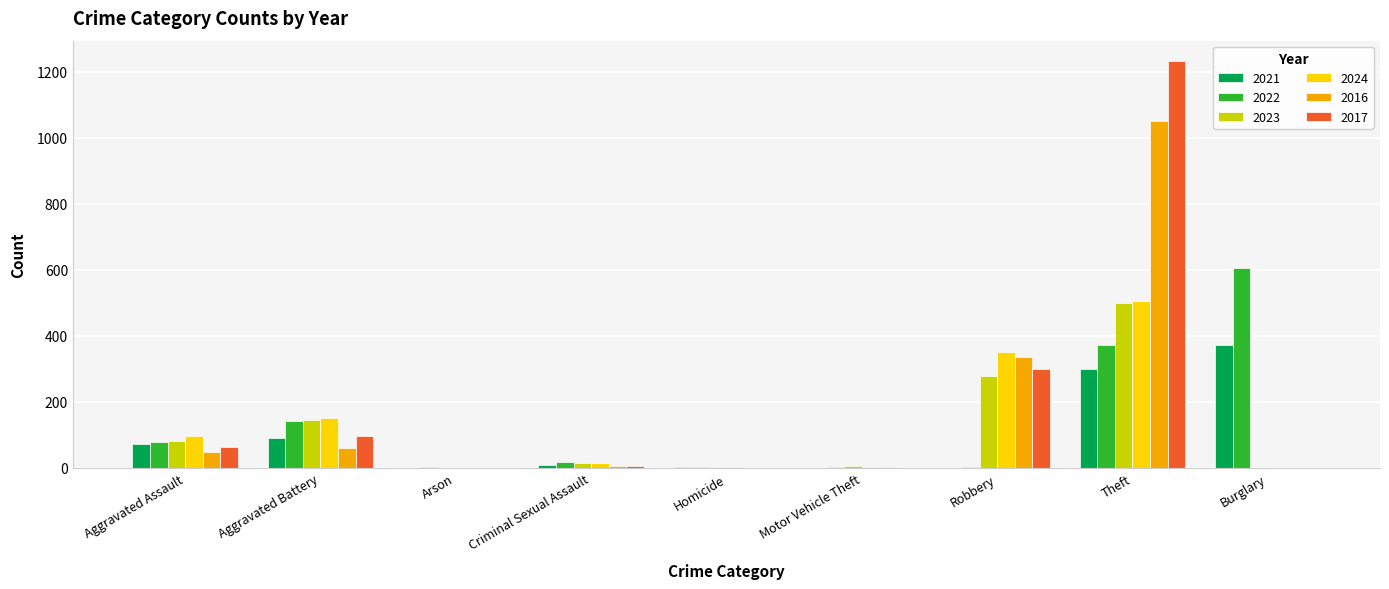

What is the spread (max minus min) of values at Motor Vehicle Theft?

5